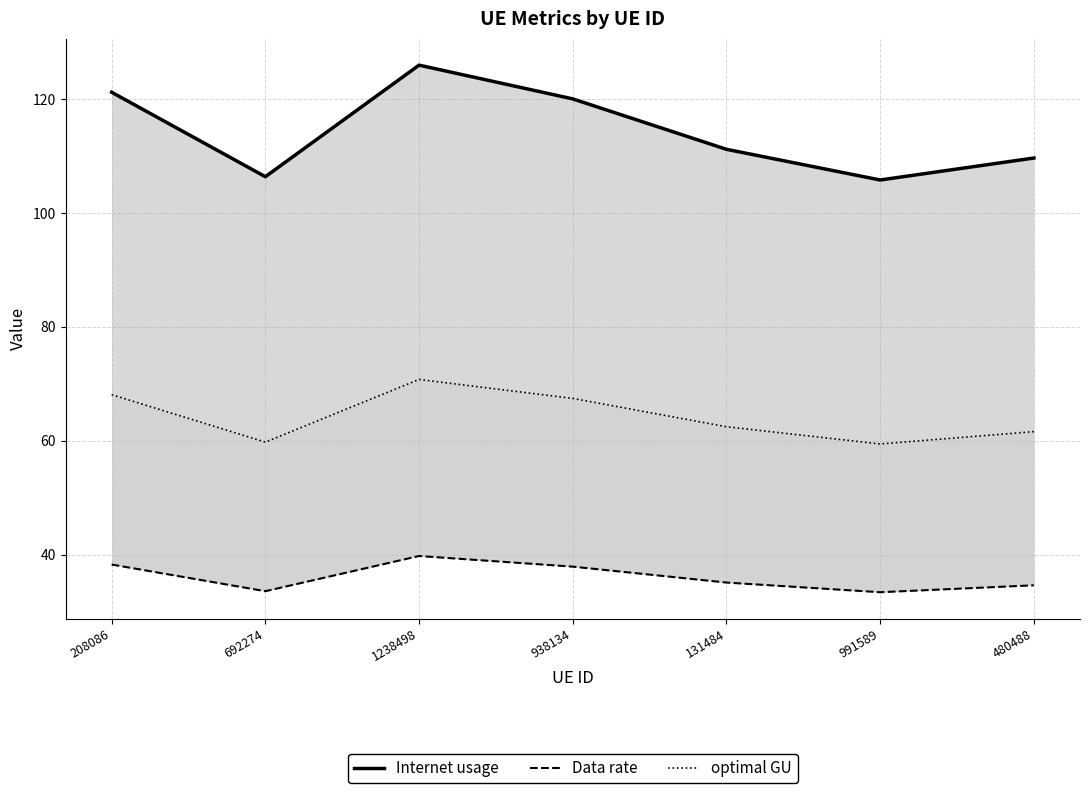

What is the label of the 1st point from the left?

208086